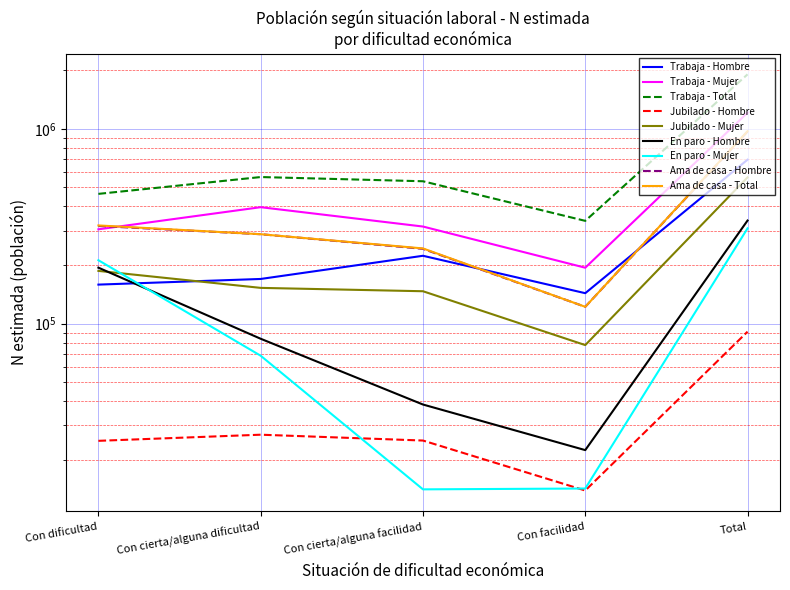

Where is the first local minimum for Con dificultad - N lim inf Hombre?

Con facilidad